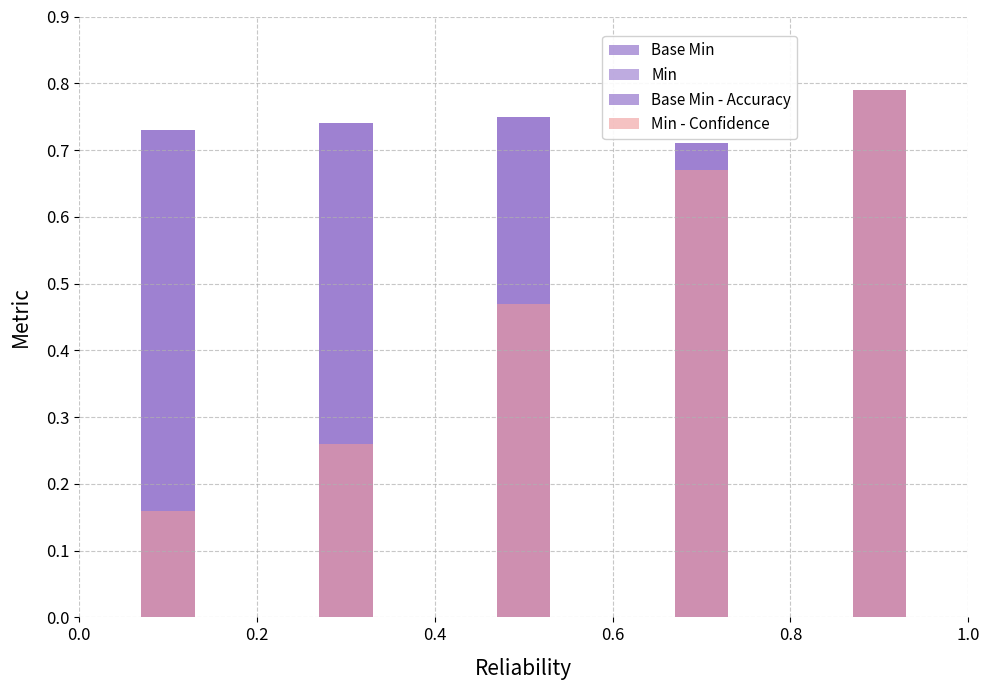

Which has a higher value, 0.8 or 0.4?

0.8